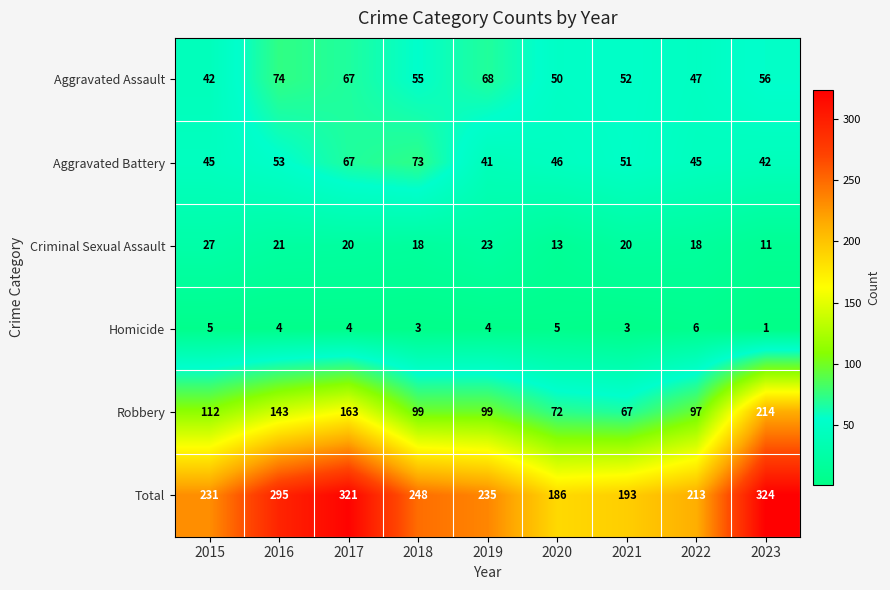

Which series changed the most between 2018 and 2023?

Robbery